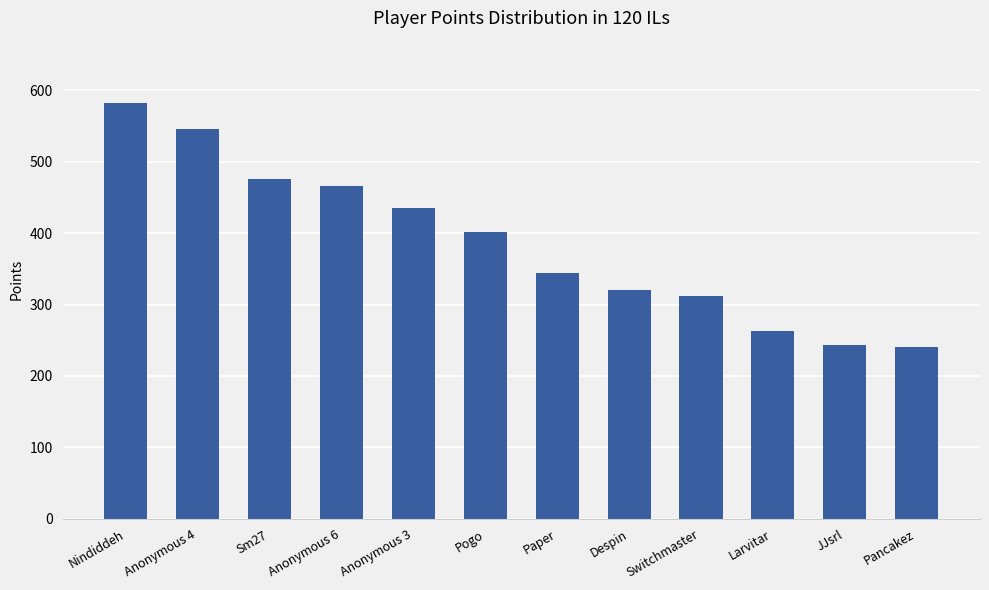

Which category has the highest value across all series?

Nindiddeh